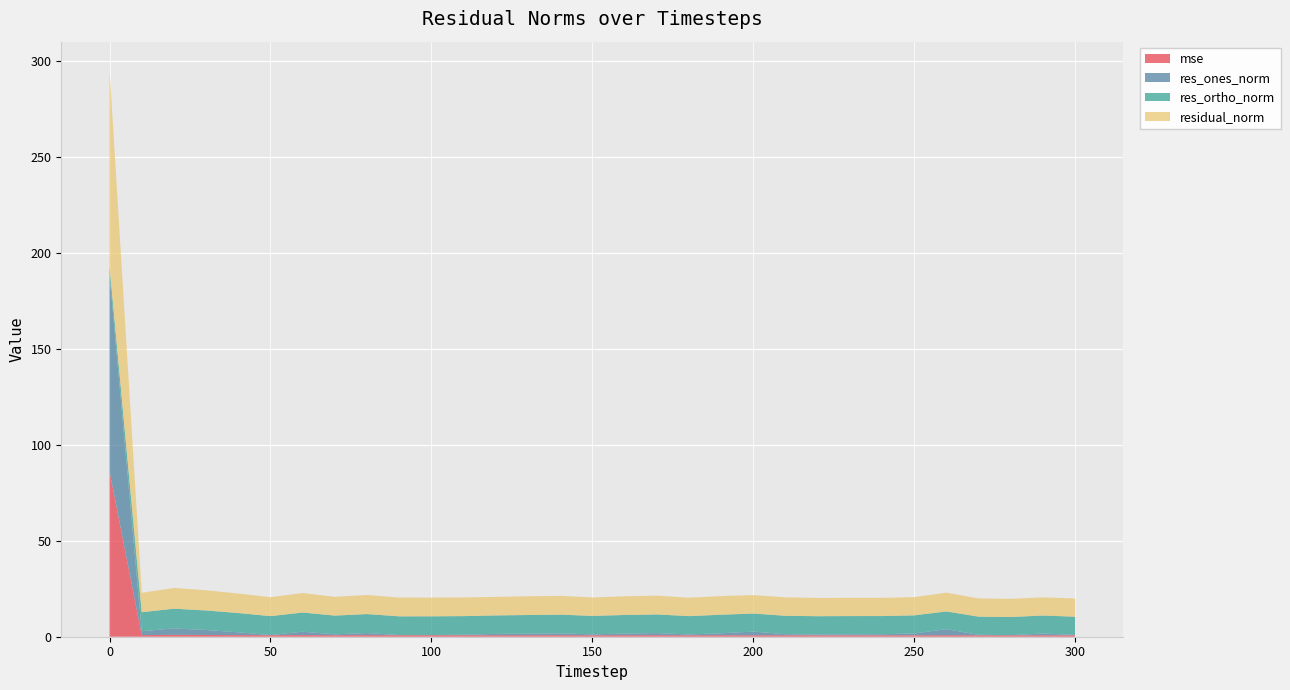

Reading left to right, list all the values displayed in this chart.

mse: 86.2	0.8	1.0	0.9	0.8	0.8	0.8	0.8	0.8	0.8	0.8	0.8	0.8	0.8	0.8	0.8	0.8	0.8	0.8	0.8	0.8	0.8	0.7	0.7	0.7	0.7	0.8	0.7	0.7	0.7	0.7
res_ones_norm: 102.5	2.0	3.4	2.6	1.5	0.1	1.8	0.5	1.1	0.1	0.1	0.2	0.7	0.8	1.0	0.5	0.9	1.1	0.4	1.0	1.9	0.6	0.4	0.5	0.6	1.0	3.2	0.2	0.0	0.9	0.2
res_ortho_norm: 4.1	9.9	10.3	10.2	10.0	9.9	10.0	9.8	9.9	9.8	9.8	9.7	9.6	9.7	9.7	9.6	9.7	9.7	9.6	9.7	9.4	9.6	9.5	9.5	9.5	9.4	9.2	9.5	9.5	9.4	9.5
residual_norm: 102.6	10.1	10.8	10.5	10.1	9.9	10.1	9.8	9.9	9.8	9.8	9.7	9.7	9.8	9.8	9.6	9.7	9.8	9.6	9.7	9.6	9.6	9.5	9.5	9.5	9.5	9.8	9.5	9.5	9.4	9.5